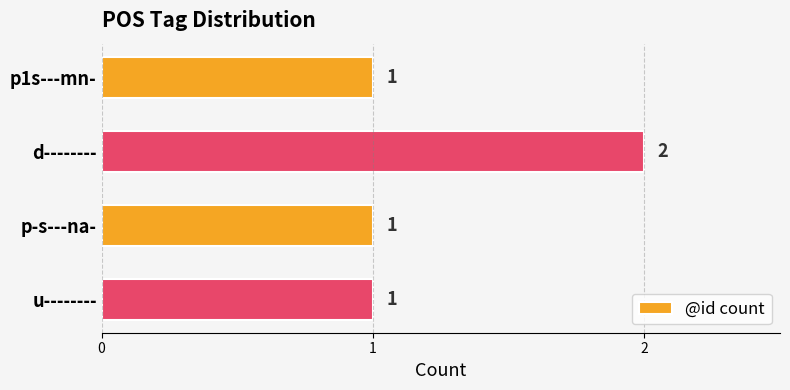

What is the label of the 3rd bar from the bottom?

d--------